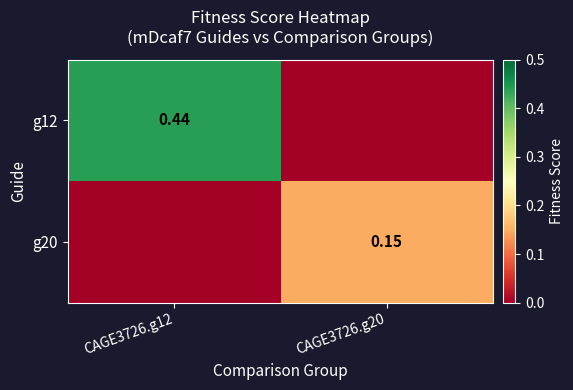

List the series in order of their overall mean, highest first.

g12, g20